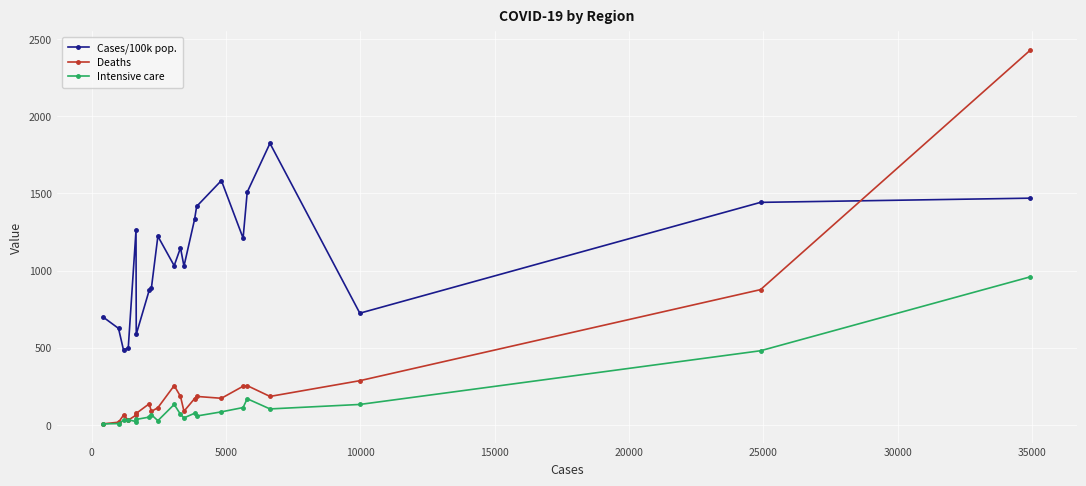

Which series has the largest total across all categories?

Cases/100k pop.